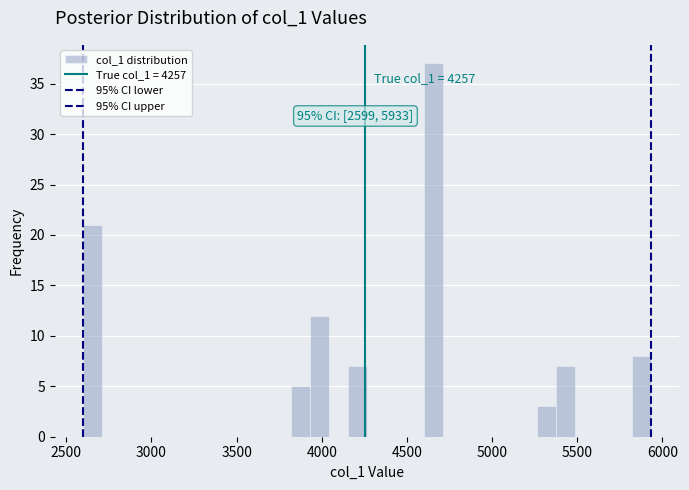

Around what value on the x-axis is the tallest bar? Give the approximate position of its centre, as read against the axis.

4650